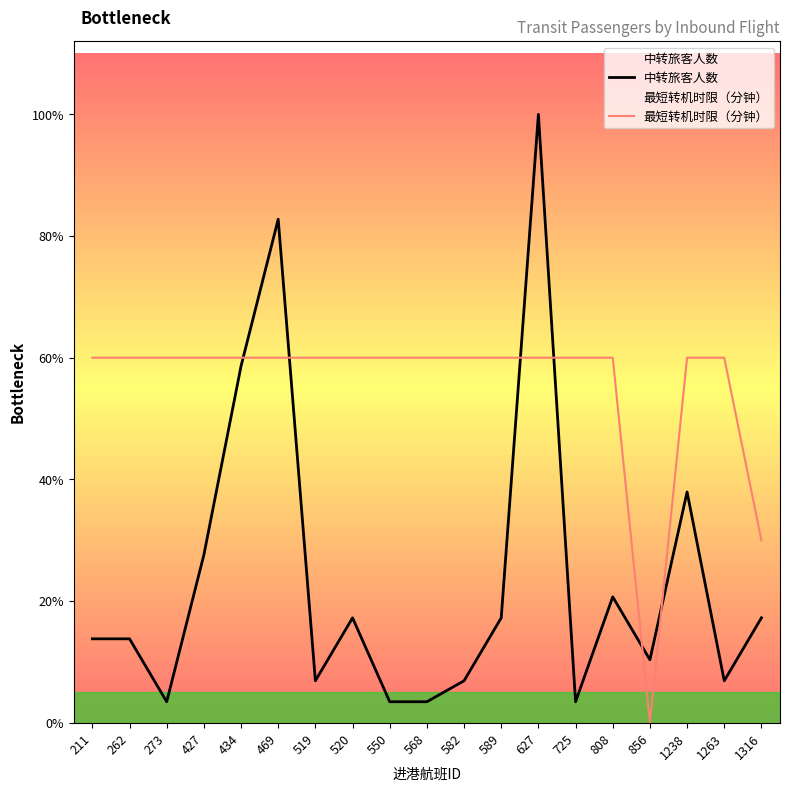

Is it true that 最短转机时限（分钟） equals 11.1 at 519?

False